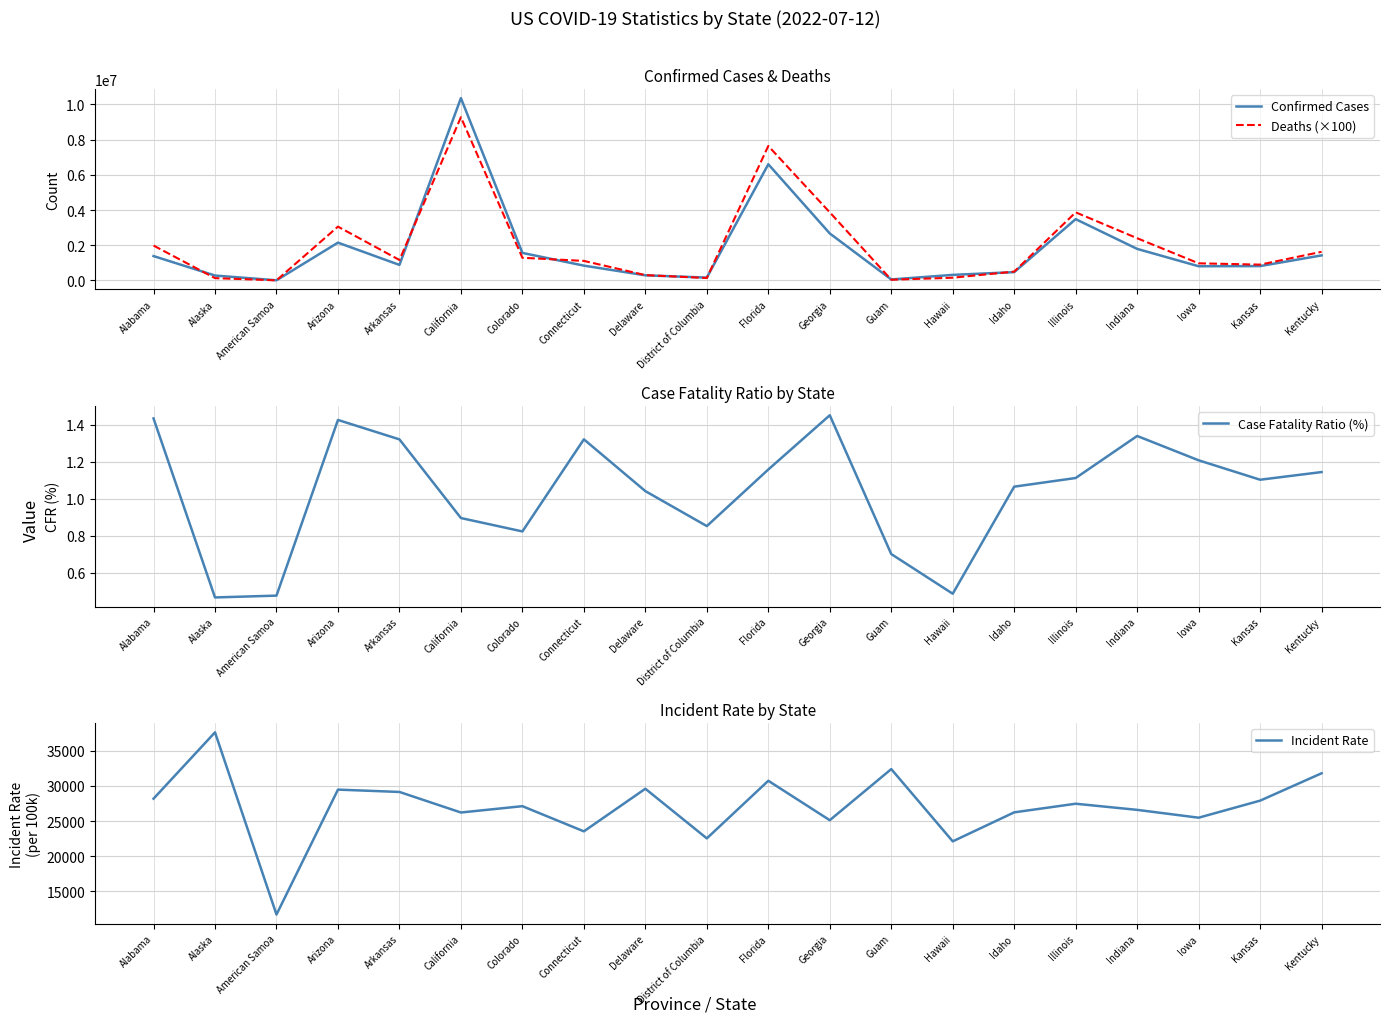

At which category is the sum across all series the highest?

California